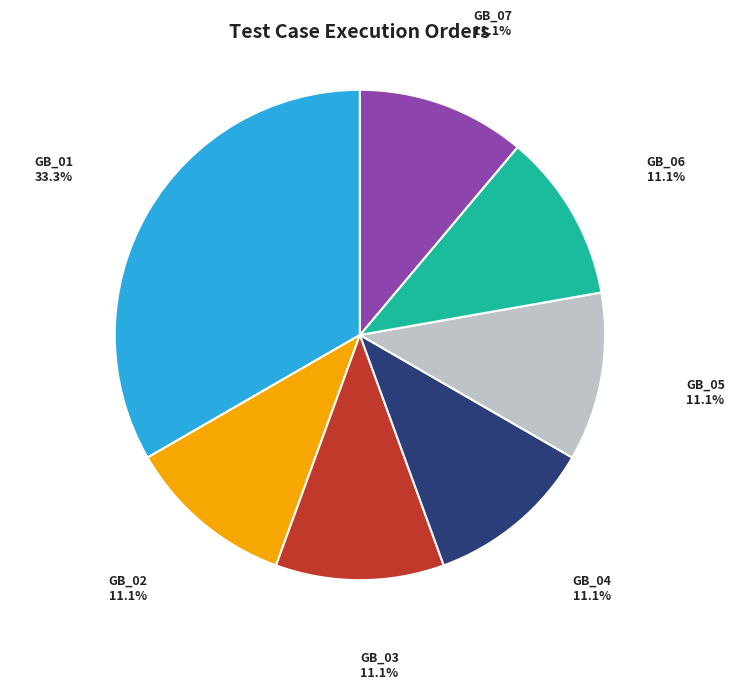

To the nearest percent, what portion does GB_06 represent?

11%